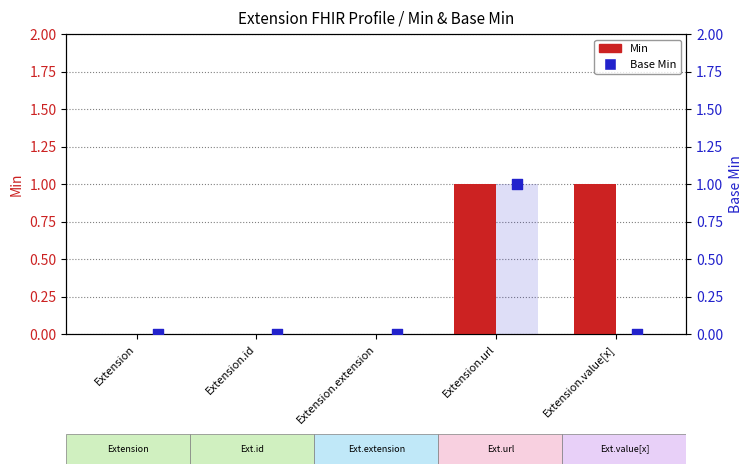

Which series reaches the maximum Y coordinate?

Min